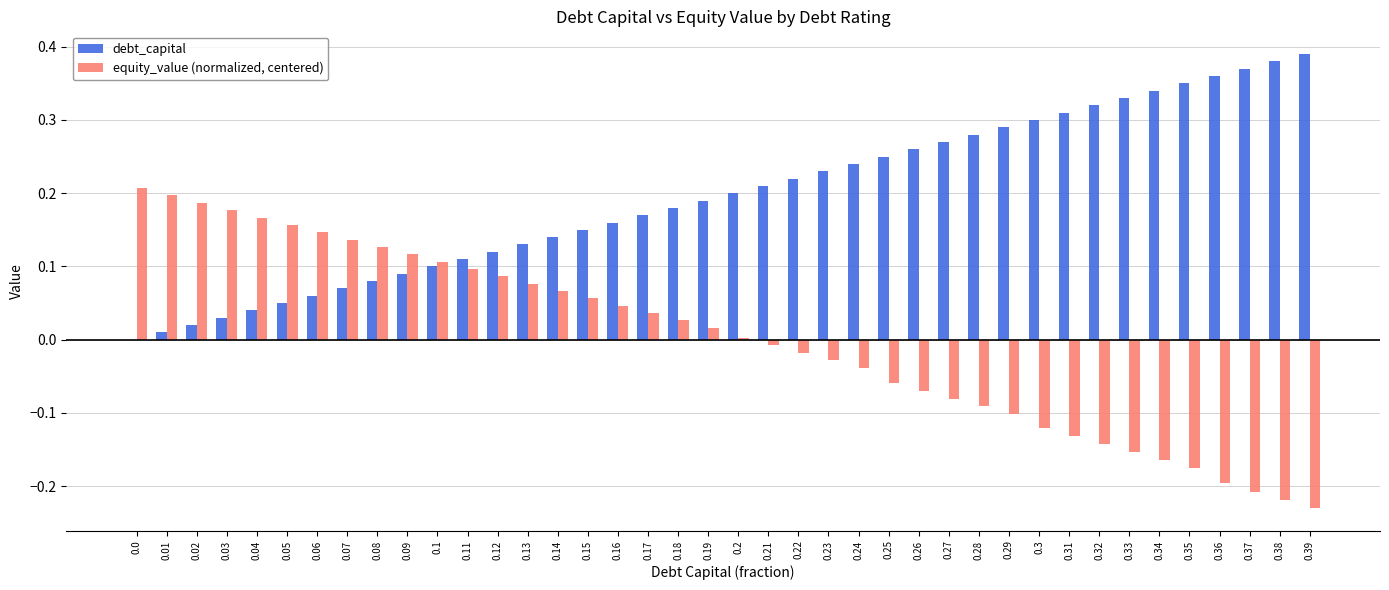

What are all the series names shown in the legend?

debt_capital, equity_value (normalized, centered)